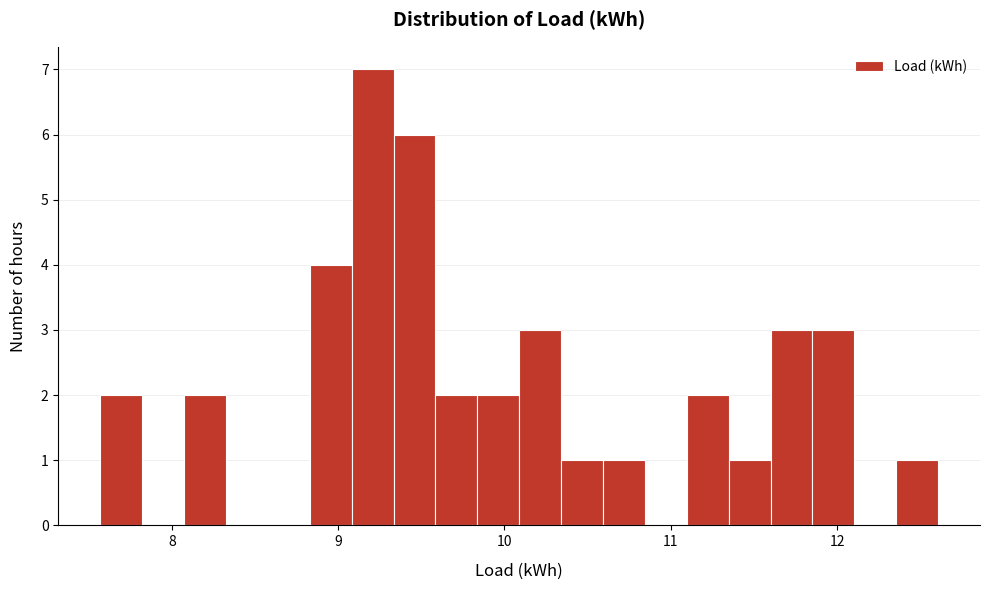

Around what value on the x-axis is the tallest bar? Give the approximate position of its centre, as read against the axis.

9.2